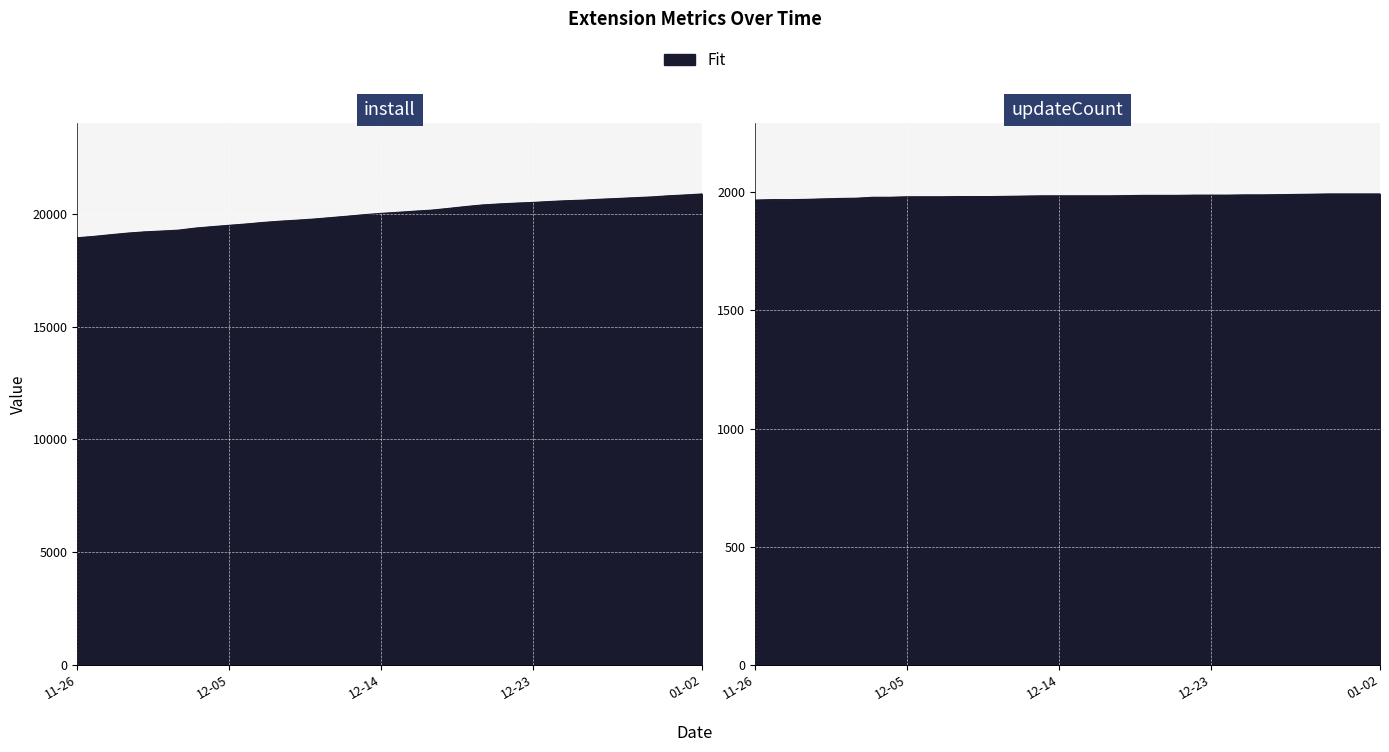

What is the sum of all install values?

759977